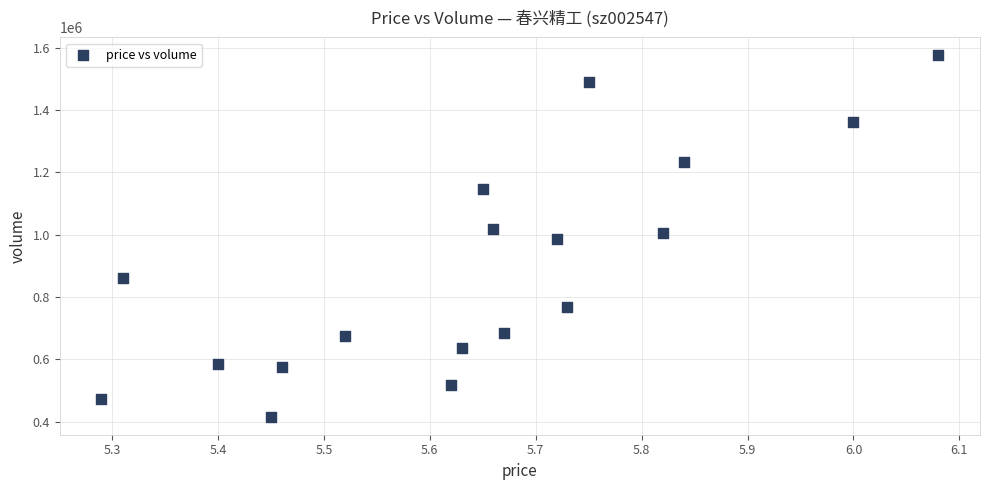

What is the range of Y values (max minus min)?

1158141